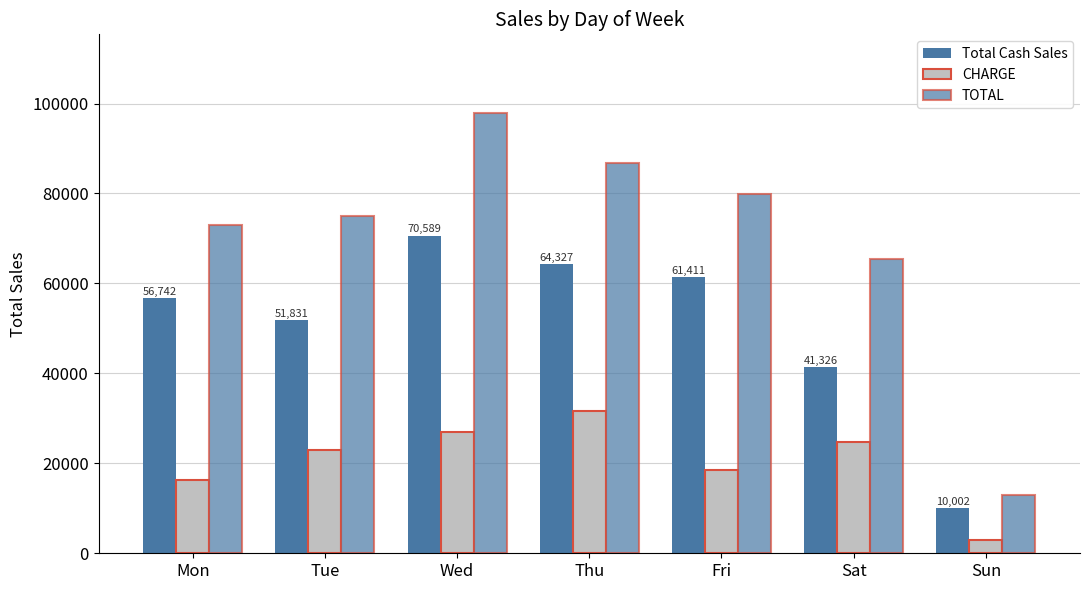

Does the chart contain any negative values?

No